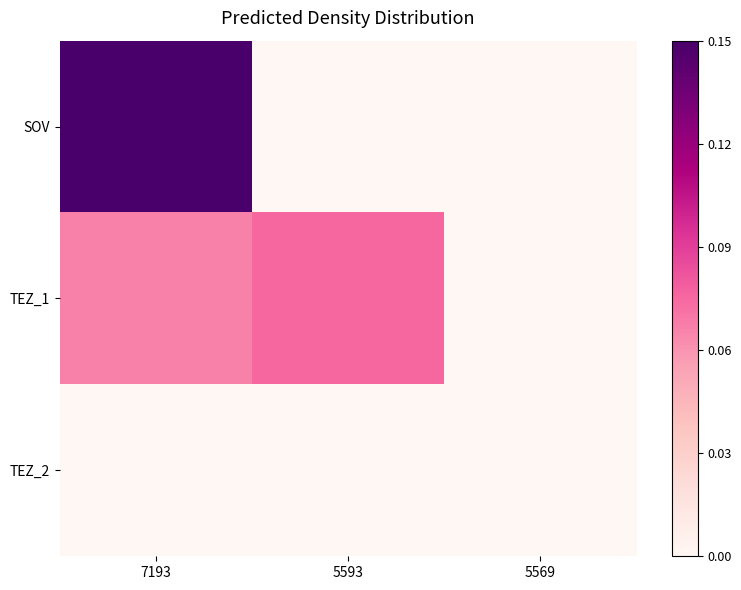

Which series has the widest spread of values?

SOV